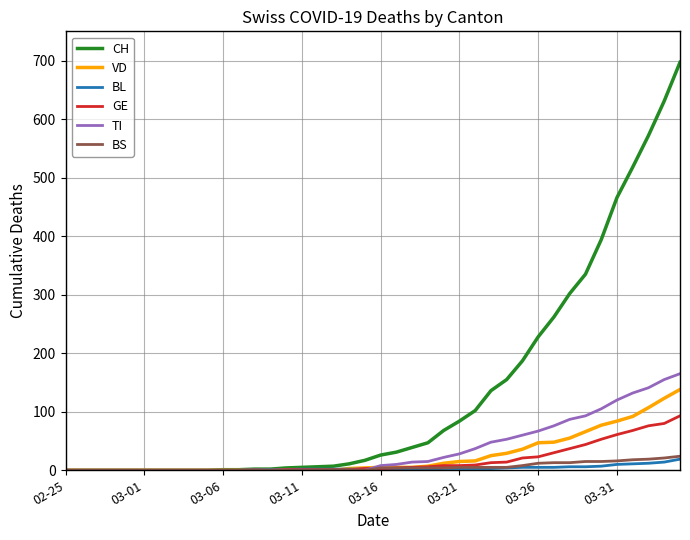

Which series has the largest range (max minus min)?

CH